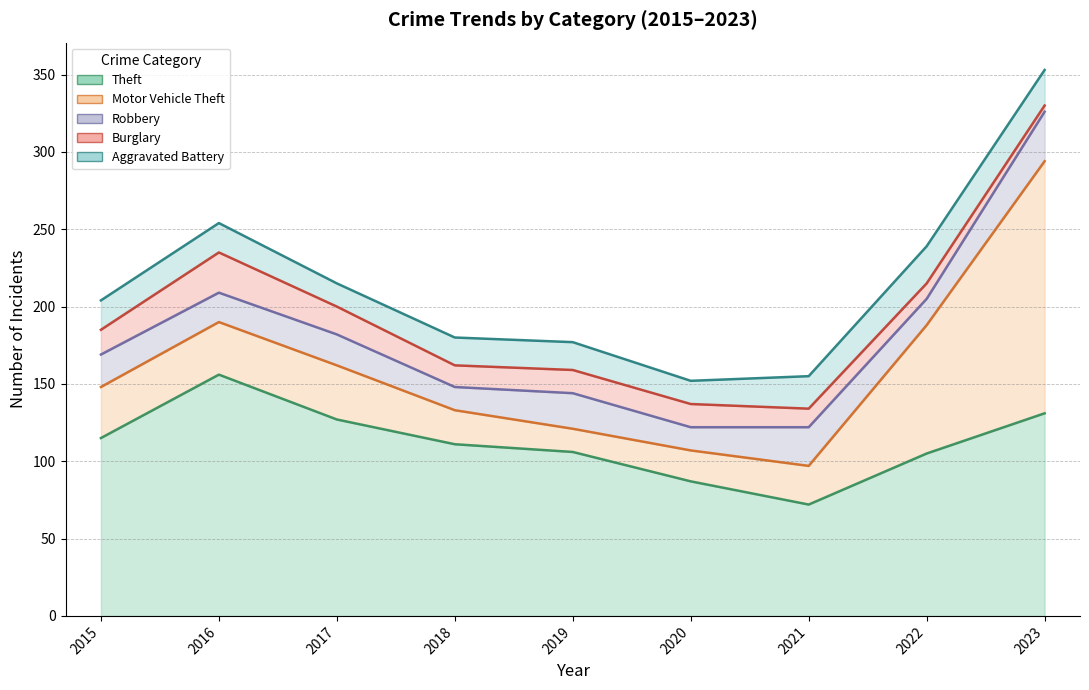

What is the maximum value for Theft?

156